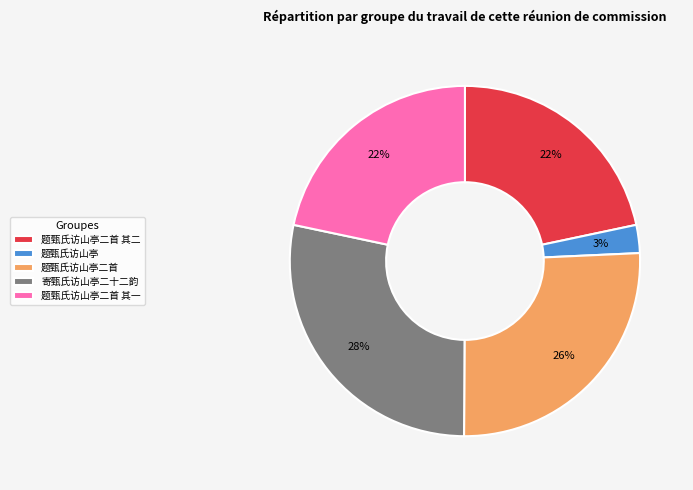

To the nearest percent, what is the average slice percentage?

20%